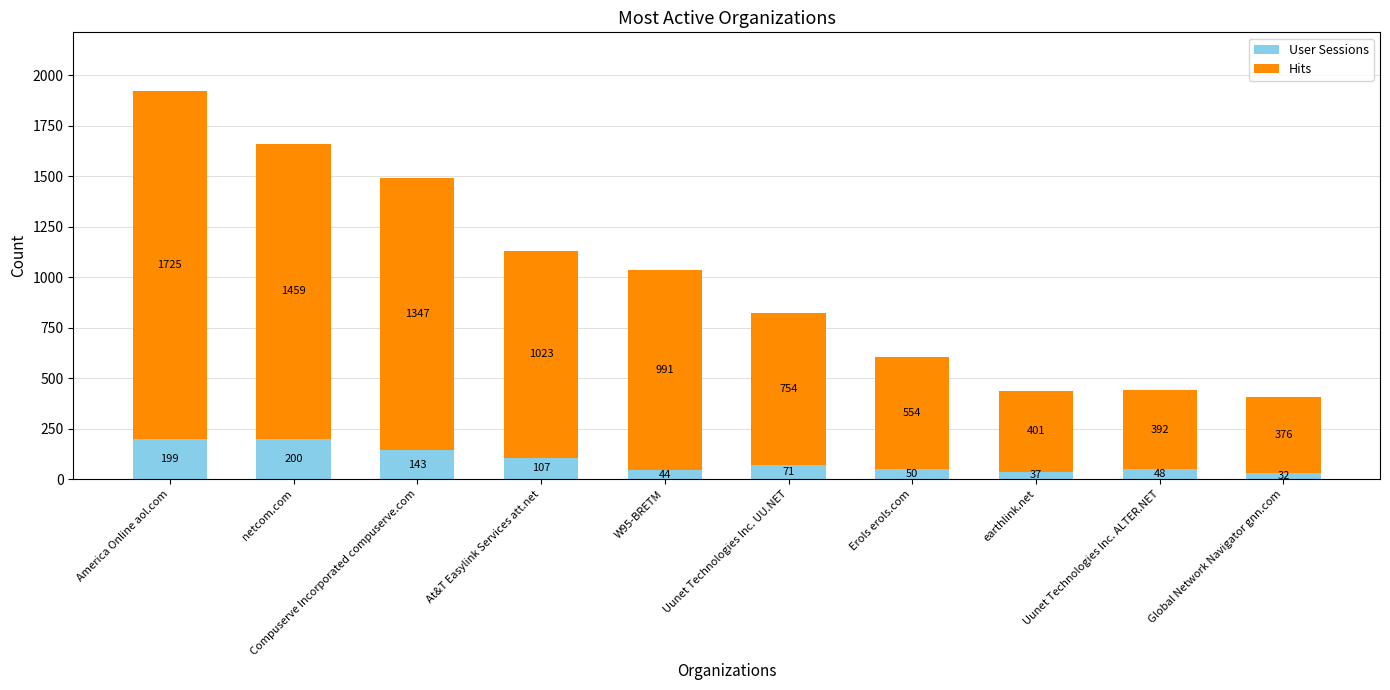

How many series are shown in this chart?

2